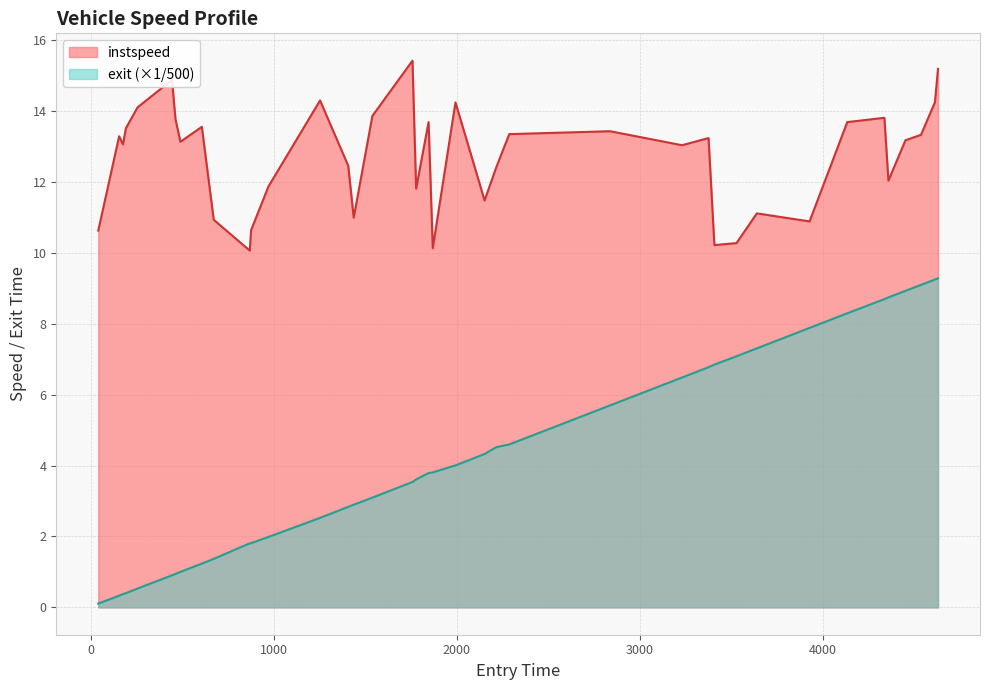

Is it true that the value at 462 is 13.8?

True